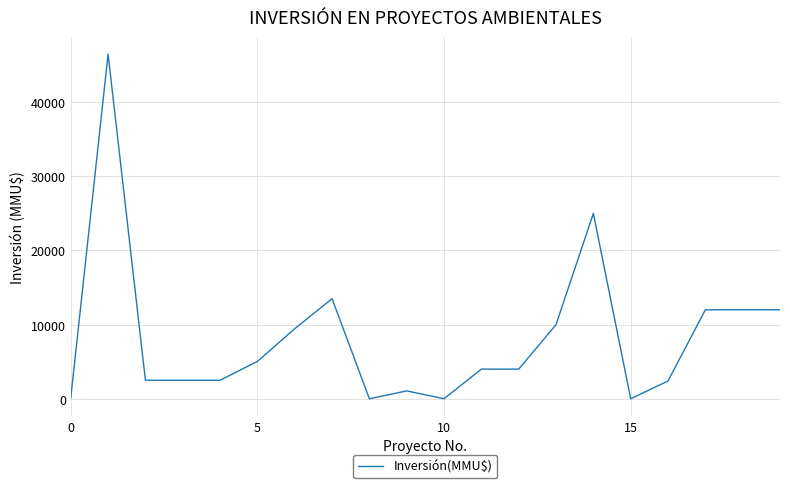

What is the greatest value displayed?

46470